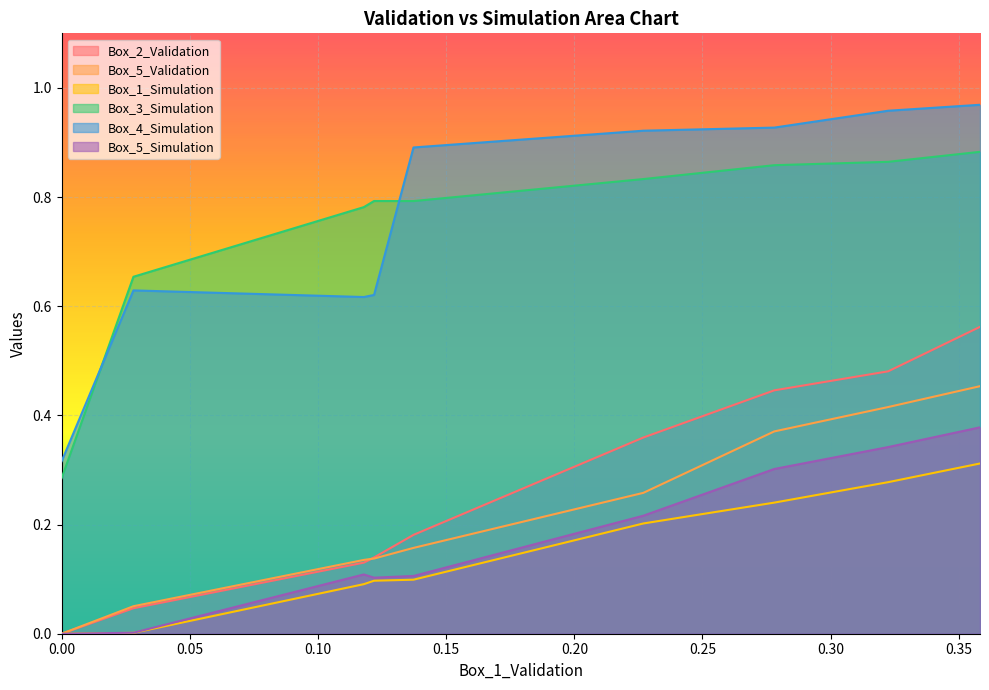

At how many categories does at least one series exceed 0?

9